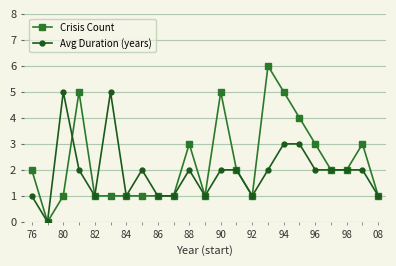

Reading left to right, list all the values displayed in this chart.

Crisis Count: 2	0	1	5	1	1	1	1	1	1	3	1	5	2	1	6	5	4	3	2	2	3	1
Avg Duration (years): 1	0	5	2	1	5	1	2	1	1	2	1	2	2	1	2	3	3	2	2	2	2	1